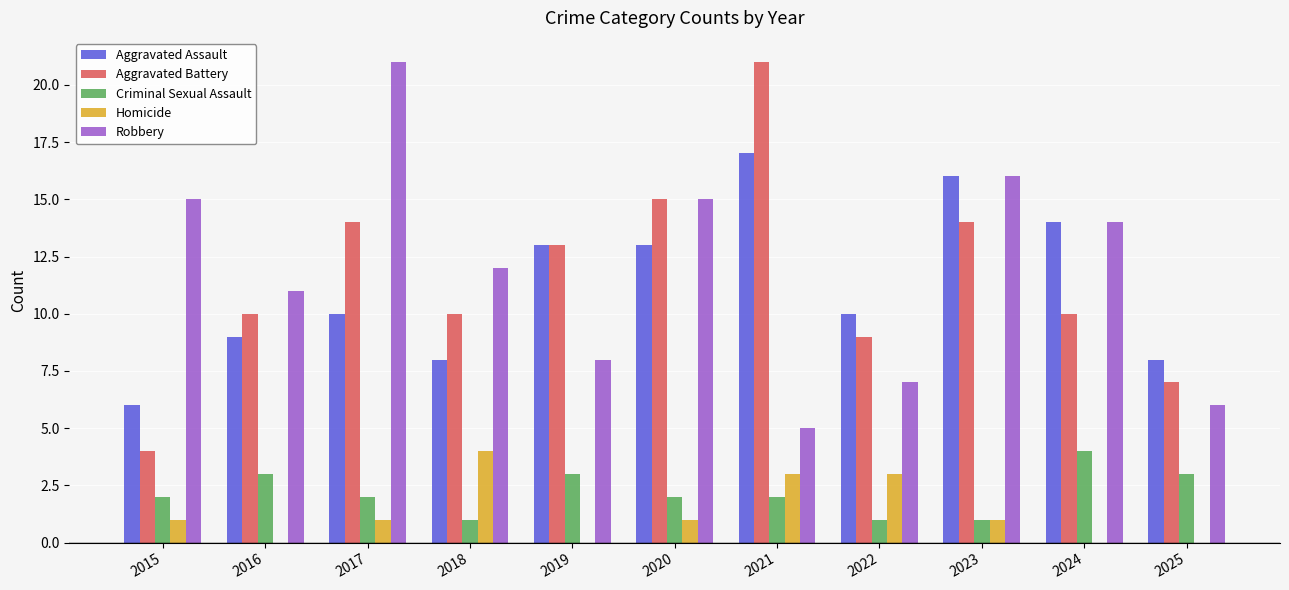

Reading right to left, extract all data points from this chart.

Aggravated Assault: 8	14	16	10	17	13	13	8	10	9	6
Aggravated Battery: 7	10	14	9	21	15	13	10	14	10	4
Criminal Sexual Assault: 3	4	1	1	2	2	3	1	2	3	2
Homicide: 0	0	1	3	3	1	0	4	1	0	1
Robbery: 6	14	16	7	5	15	8	12	21	11	15